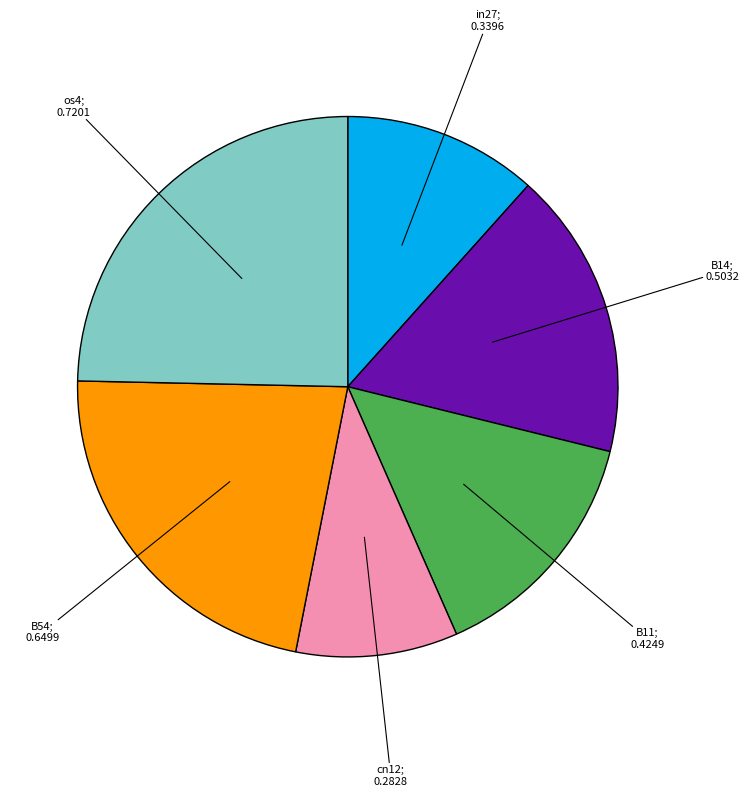

Is there any slice that represents more than half of the pie?

No